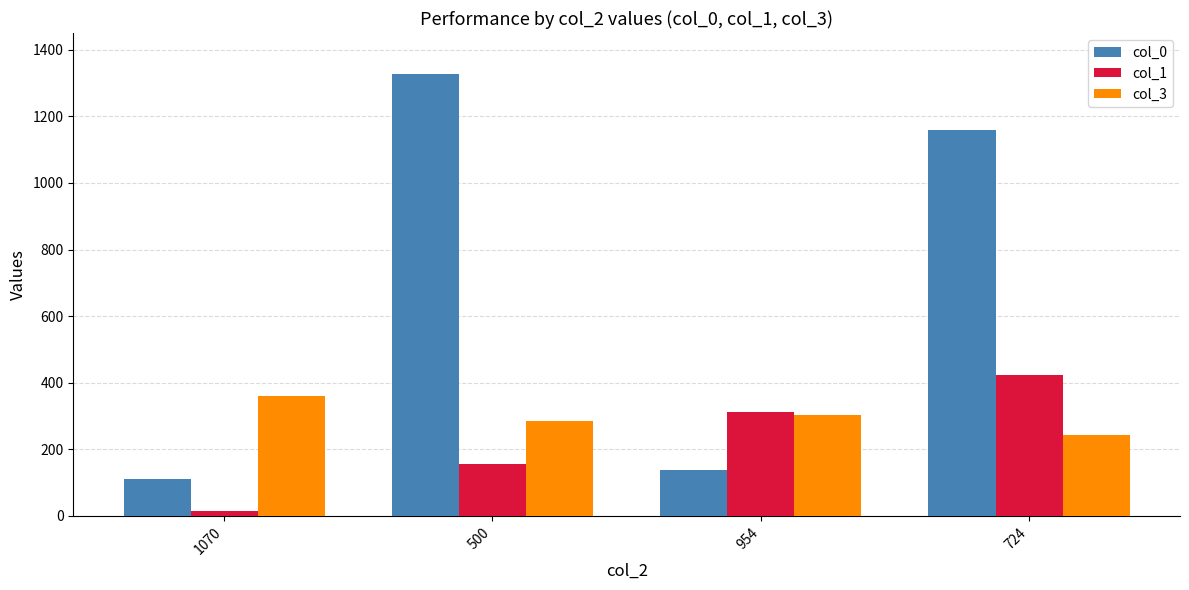

What is the value of the col_3 bar at the 4th from the left?

242.0